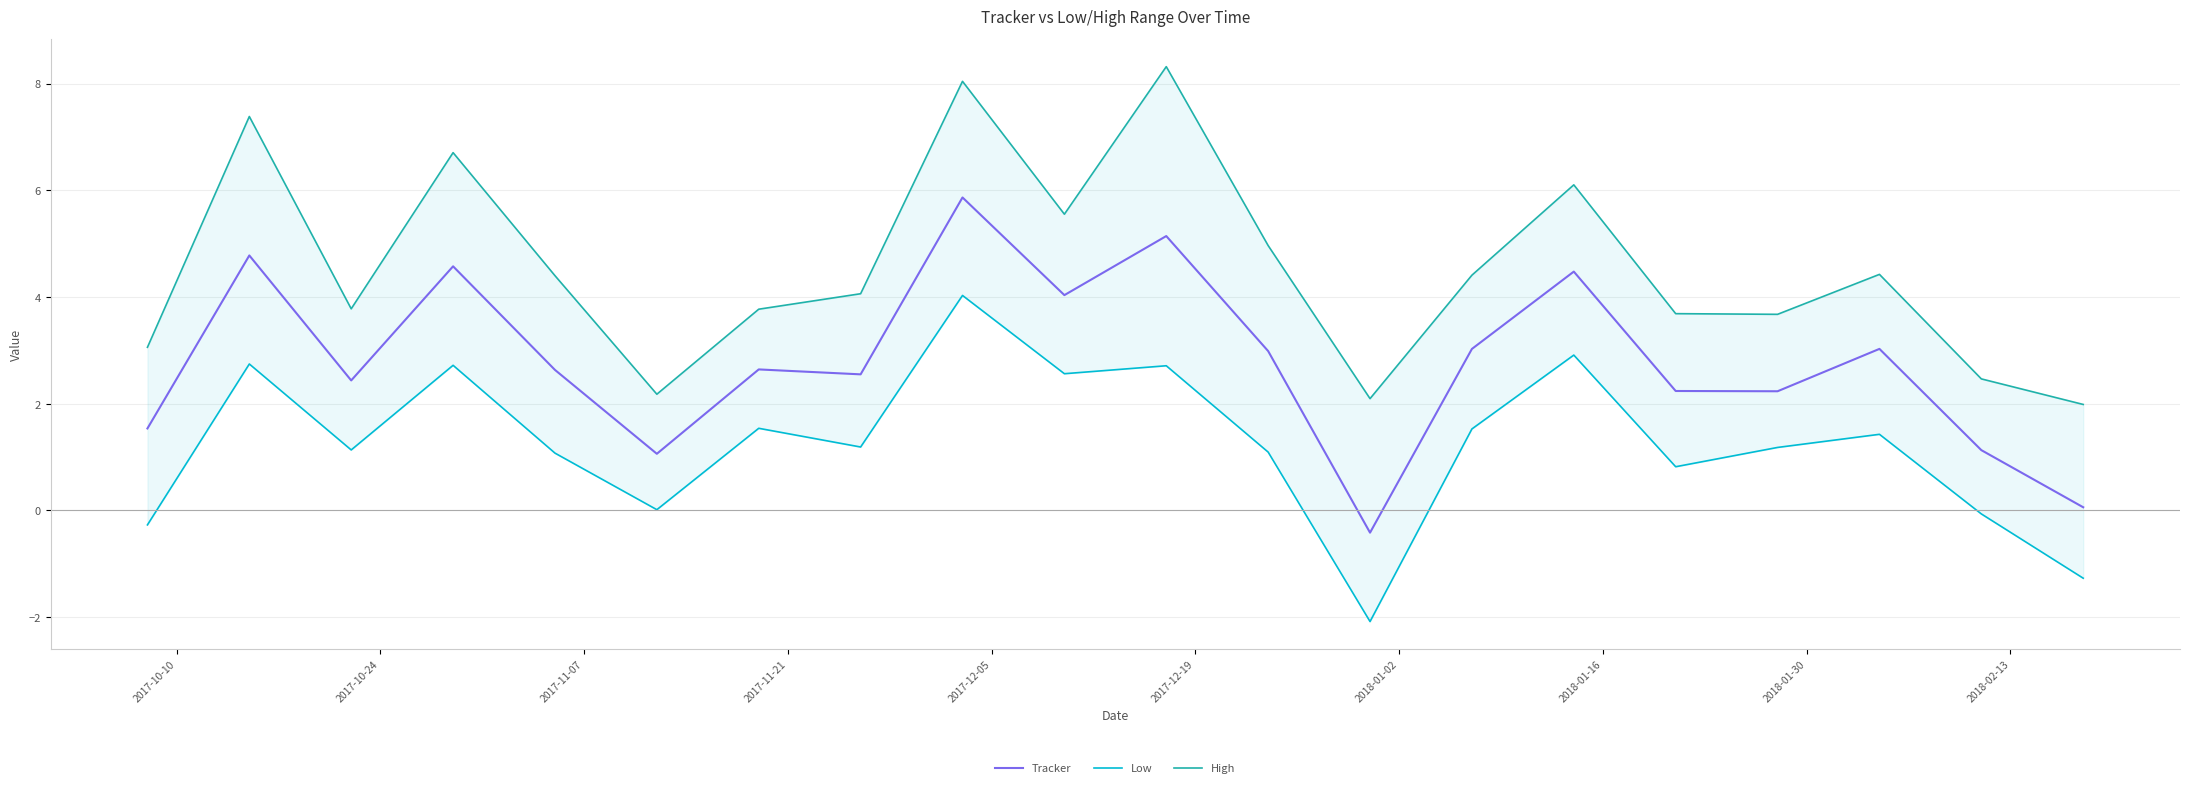

What is the maximum value for Tracker?

5.9